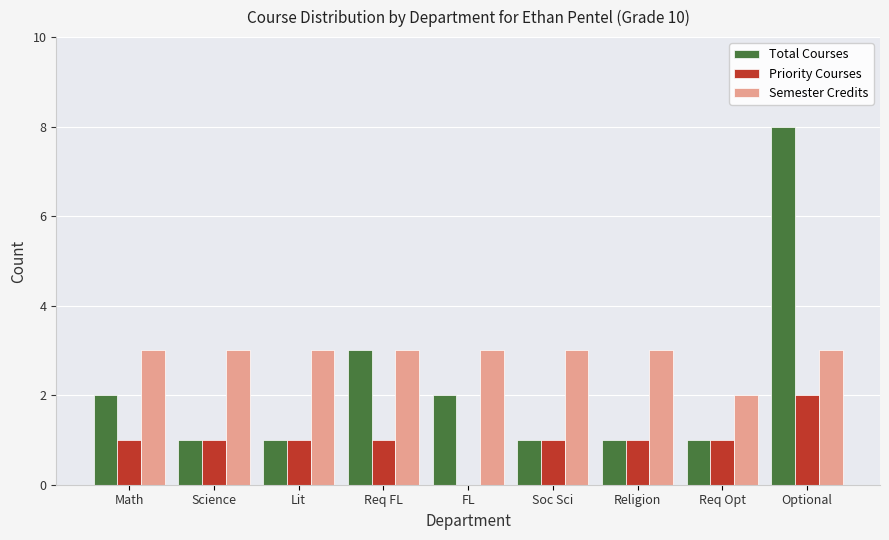

Reading left to right, transcribe all the data shown in this chart.

Total Courses: 2	1	1	3	2	1	1	1	8
Priority Courses: 1	1	1	1	0	1	1	1	2
Semester Credits: 3	3	3	3	3	3	3	2	3